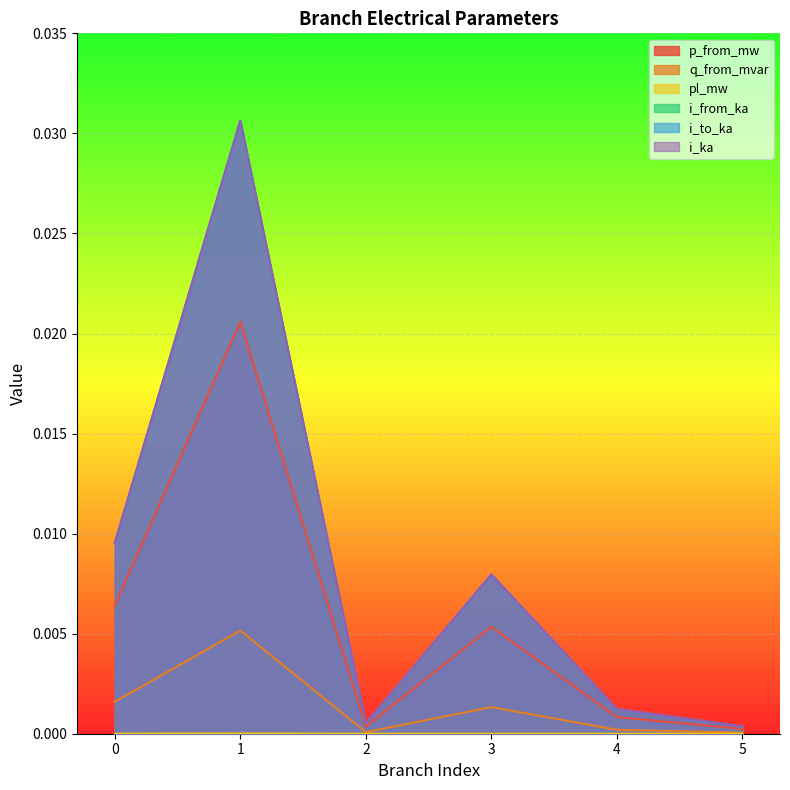

What are all the series names shown in the legend?

p_from_mw, q_from_mvar, pl_mw, i_from_ka, i_to_ka, i_ka